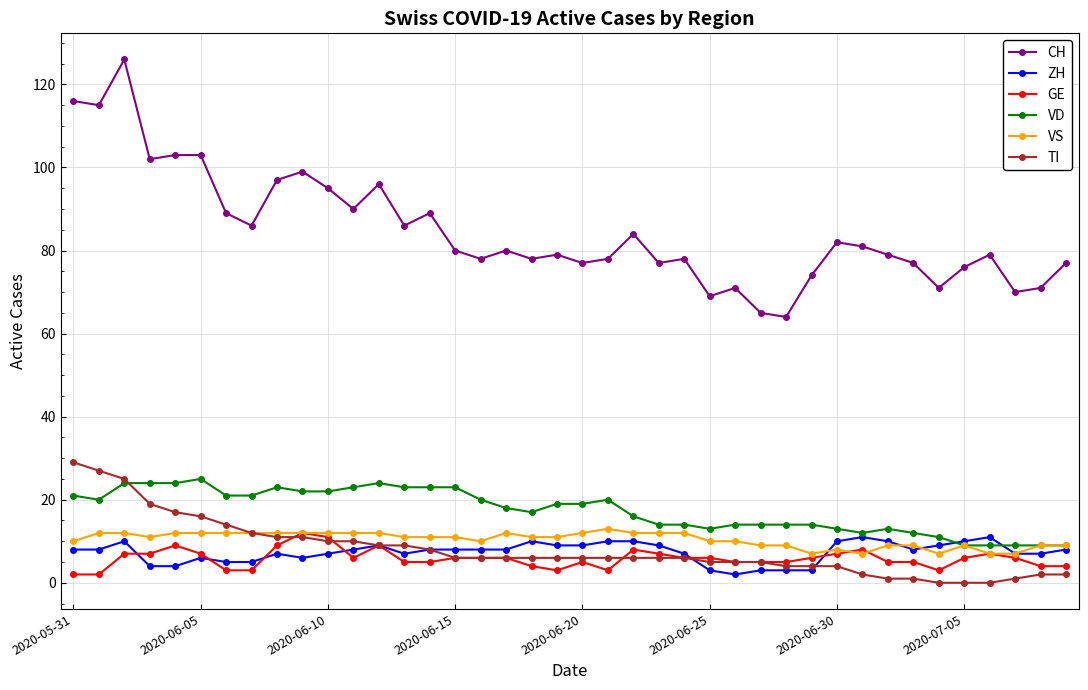

Which series has the largest total across all categories?

CH